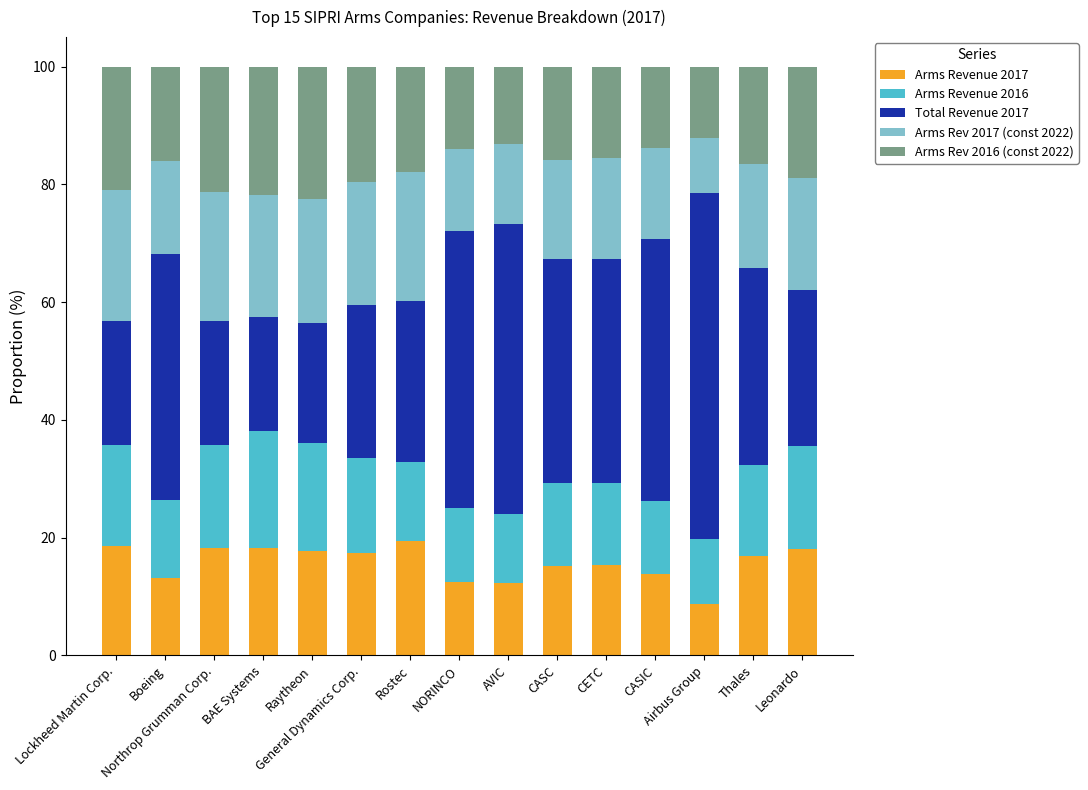

What is the difference between the second highest and second lowest values in the Arms Revenue 2017 series?

6.3